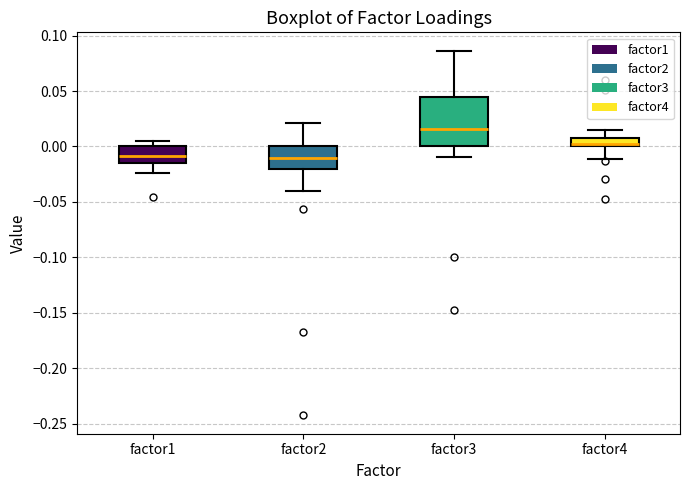

Reading left to right, transcribe this box plot: for each box, give where its median line is, the range the box spans, and where its two whiskers end, as read against the y-axis. The values are not printed on the chart, so give them approximately, as read against the axis.

factor1: median -0.010, box -0.015 to 0.000, whiskers -0.025 to 0.005
factor2: median -0.010, box -0.020 to 0.000, whiskers -0.040 to 0.020
factor3: median 0.015, box 0.000 to 0.045, whiskers -0.010 to 0.085
factor4: median 0.000 (just above the box's lower edge), box 0.000 to 0.010, whiskers -0.010 to 0.015